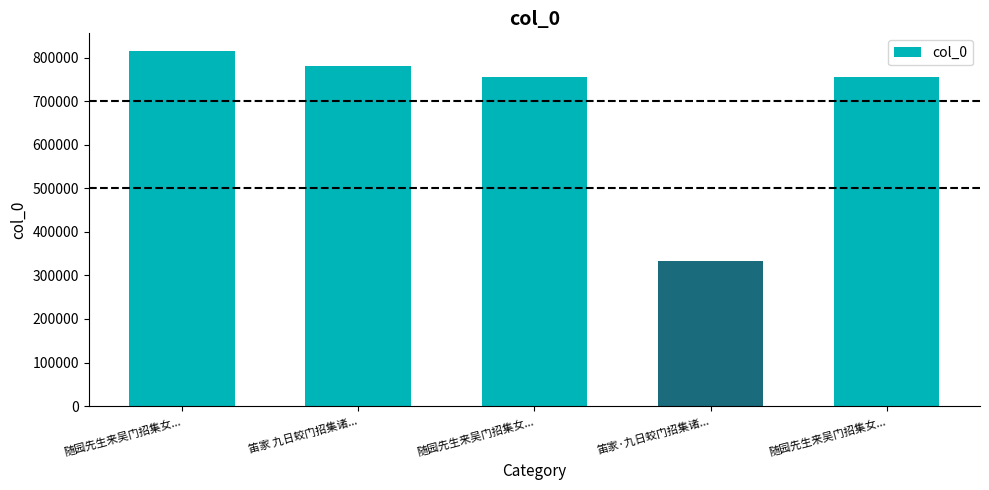

What is the label of the 3rd bar from the left?

随园先生来吴门招集女...